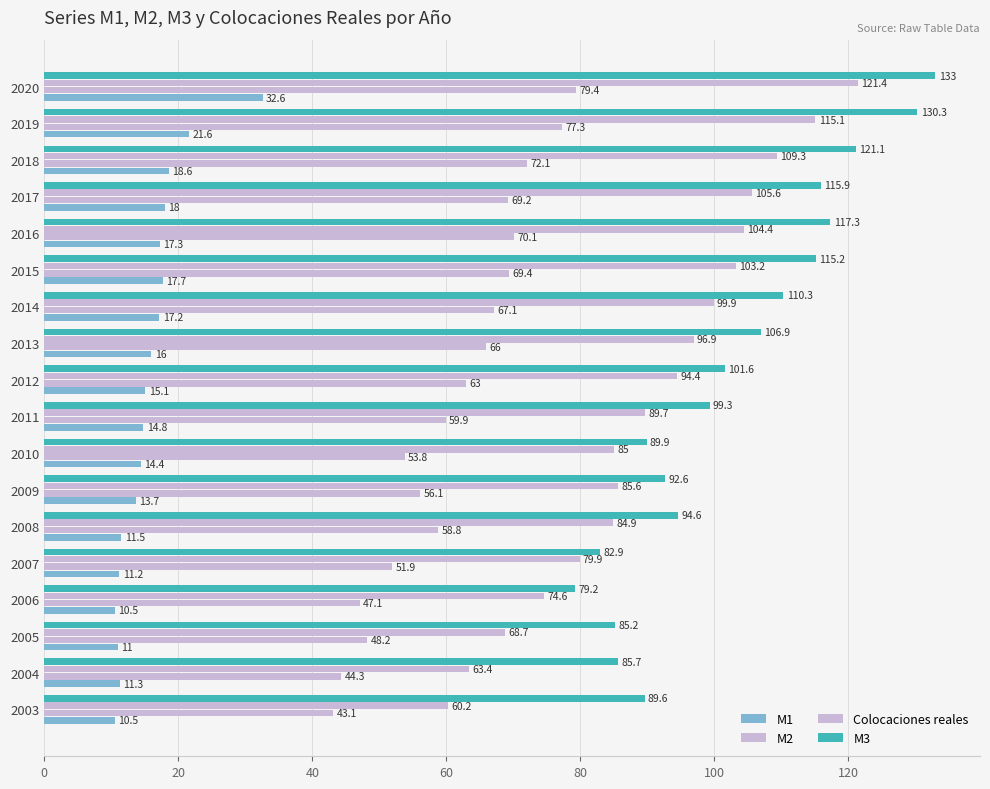

At how many categories does at least one series exceed 40?

18